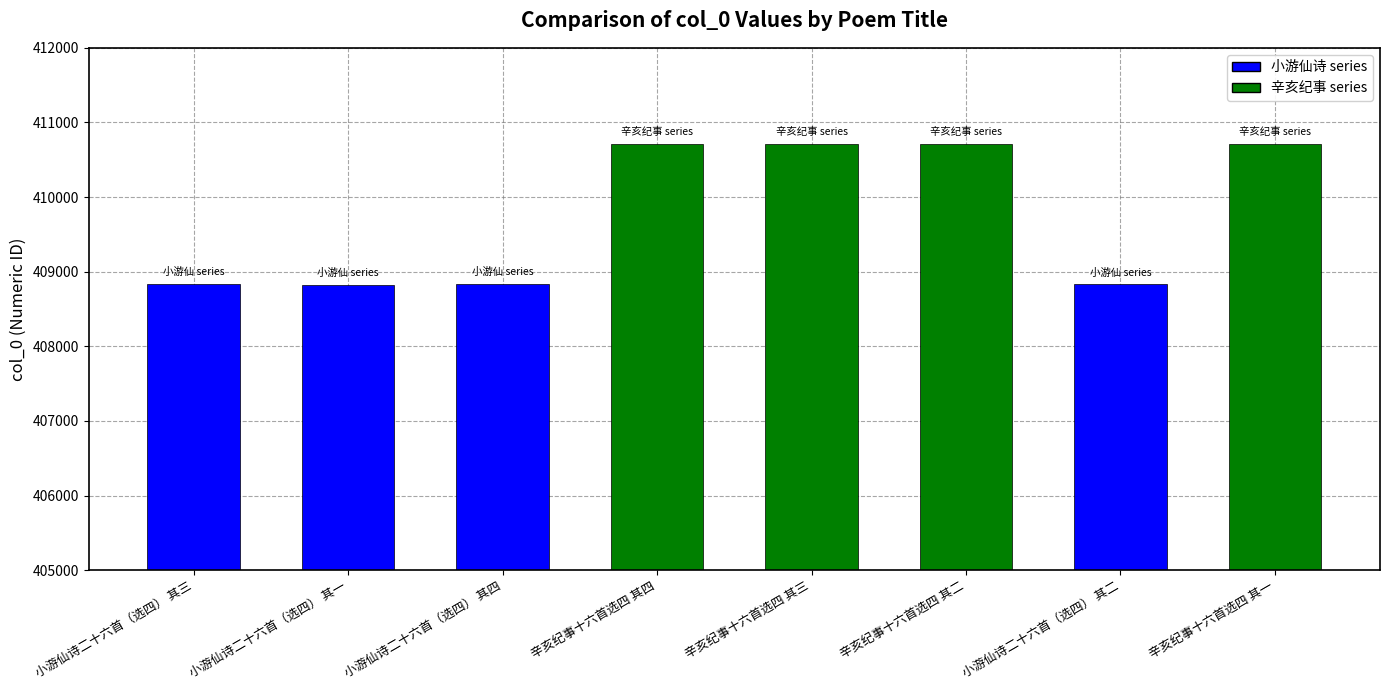

What is the smallest value displayed?

408828